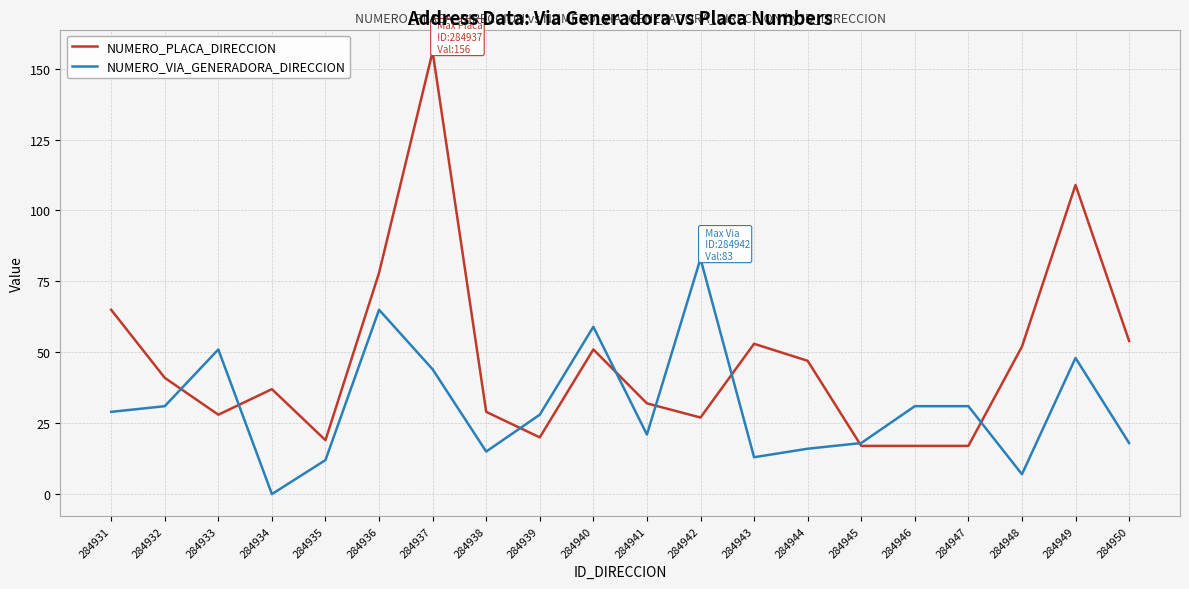

List the series in order of their overall mean, highest first.

NUMERO_PLACA_DIRECCION, NUMERO_VIA_GENERADORA_DIRECCION